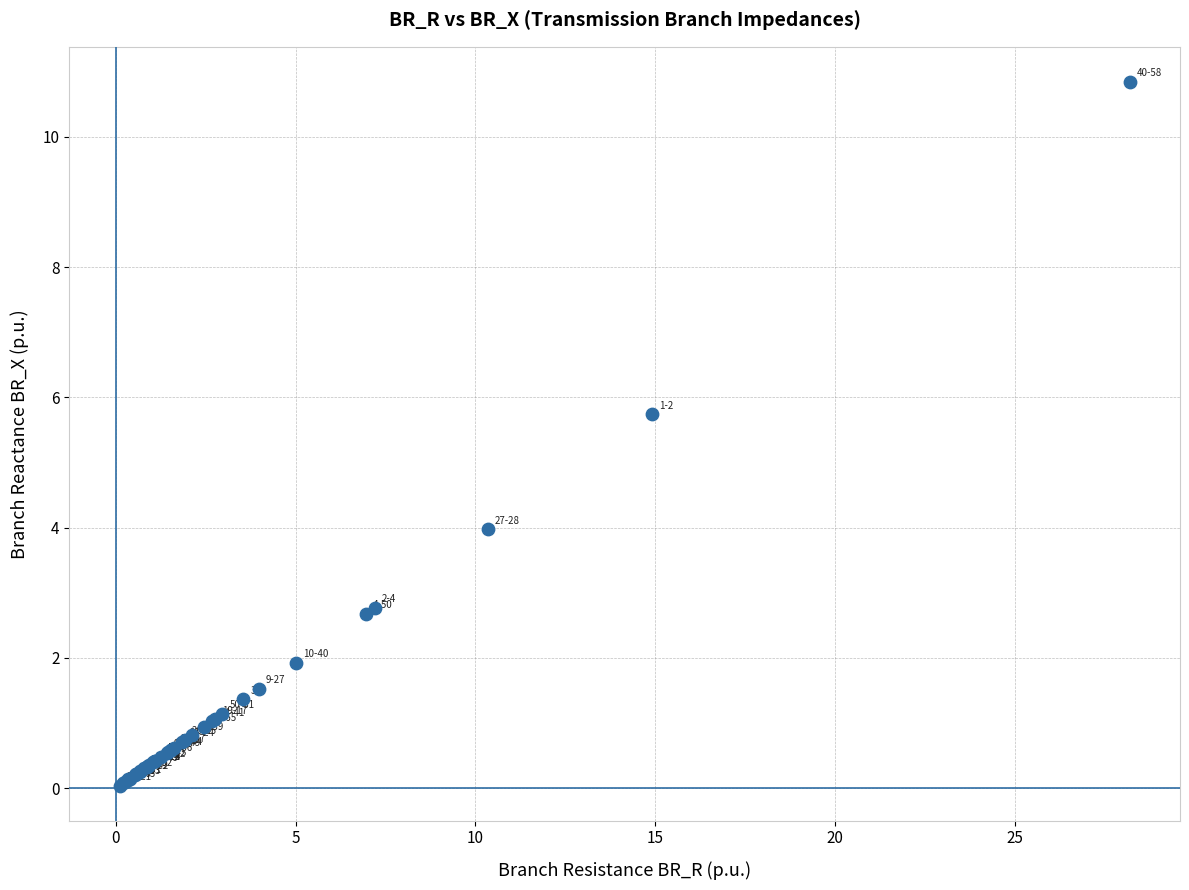

What Y value in the scatter plot is closest to 5?

5.7